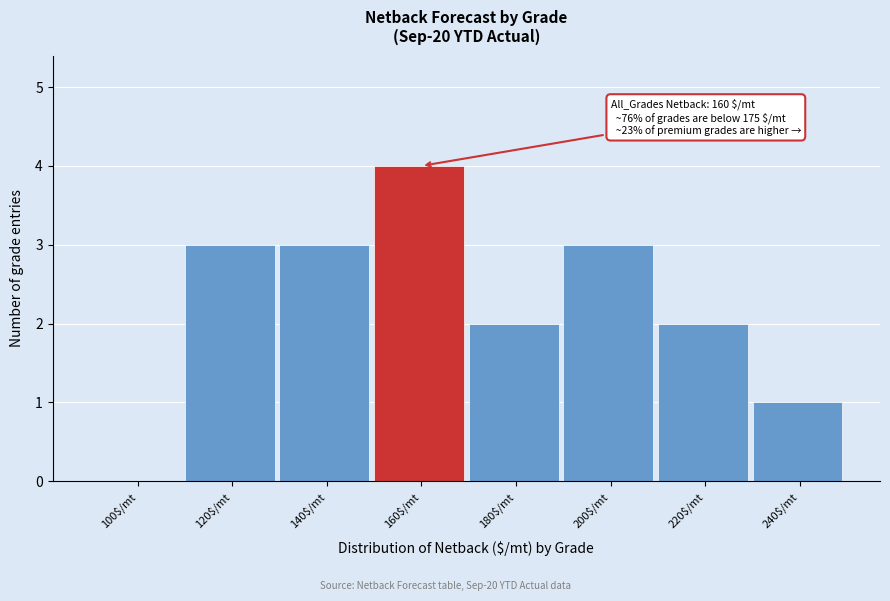

What is the sum of all values?

18